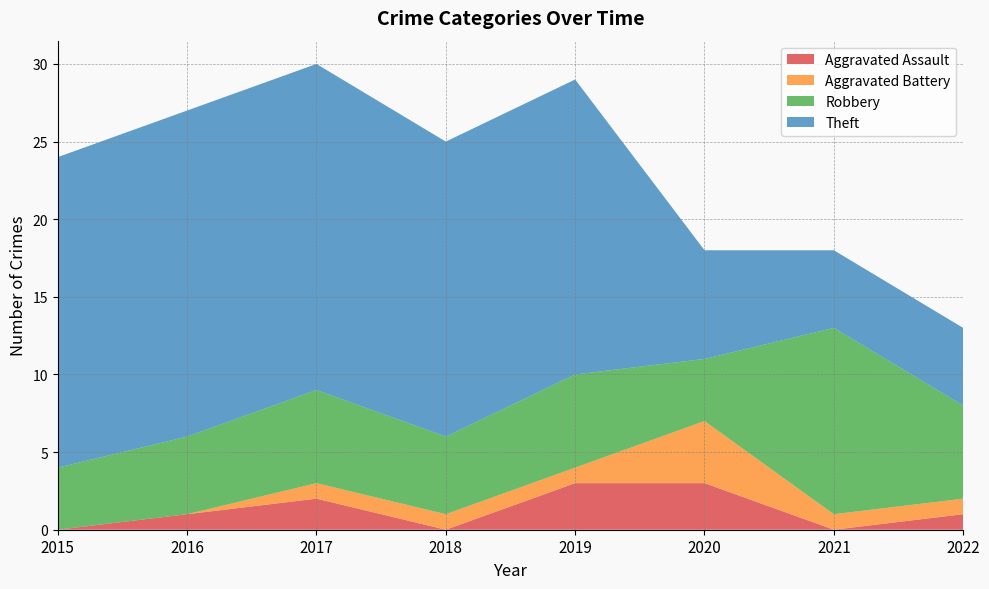

Reading left to right, extract all data points from this chart.

Aggravated Assault: 2015=0	2016=1	2017=2	2018=0	2019=3	2020=3	2021=0	2022=1
Aggravated Battery: 2015=0	2016=0	2017=1	2018=1	2019=1	2020=4	2021=1	2022=1
Robbery: 2015=4	2016=5	2017=6	2018=5	2019=6	2020=4	2021=12	2022=6
Theft: 2015=20	2016=21	2017=21	2018=19	2019=19	2020=7	2021=5	2022=5